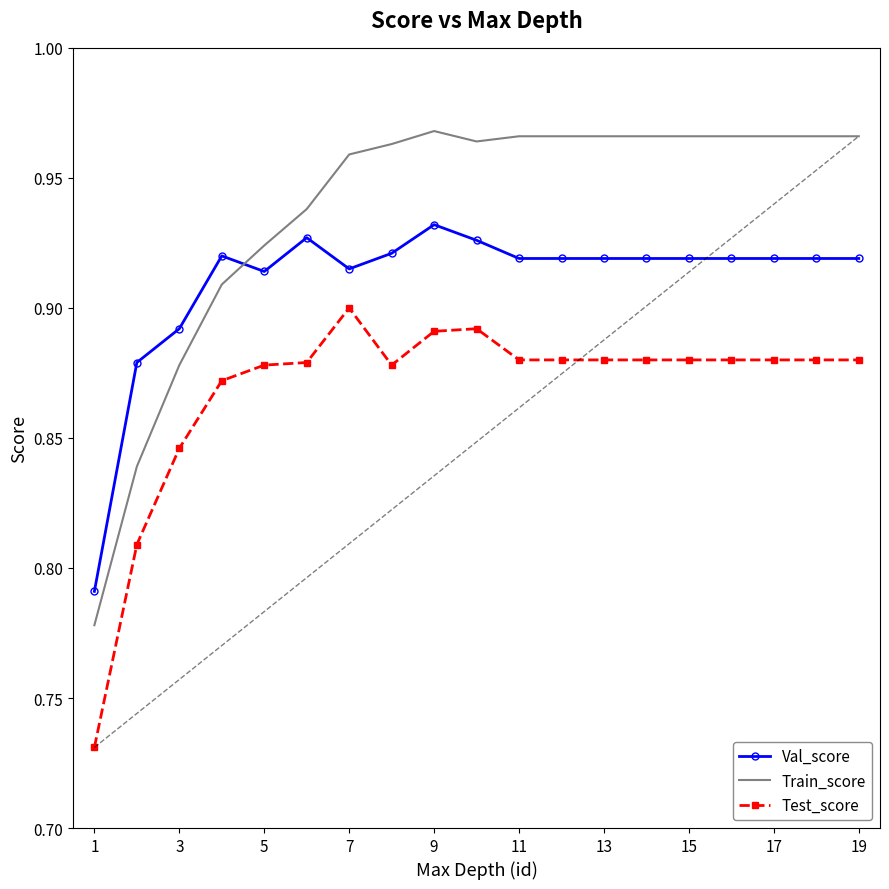

How many times do Val_score and Train_score cross each other?

1